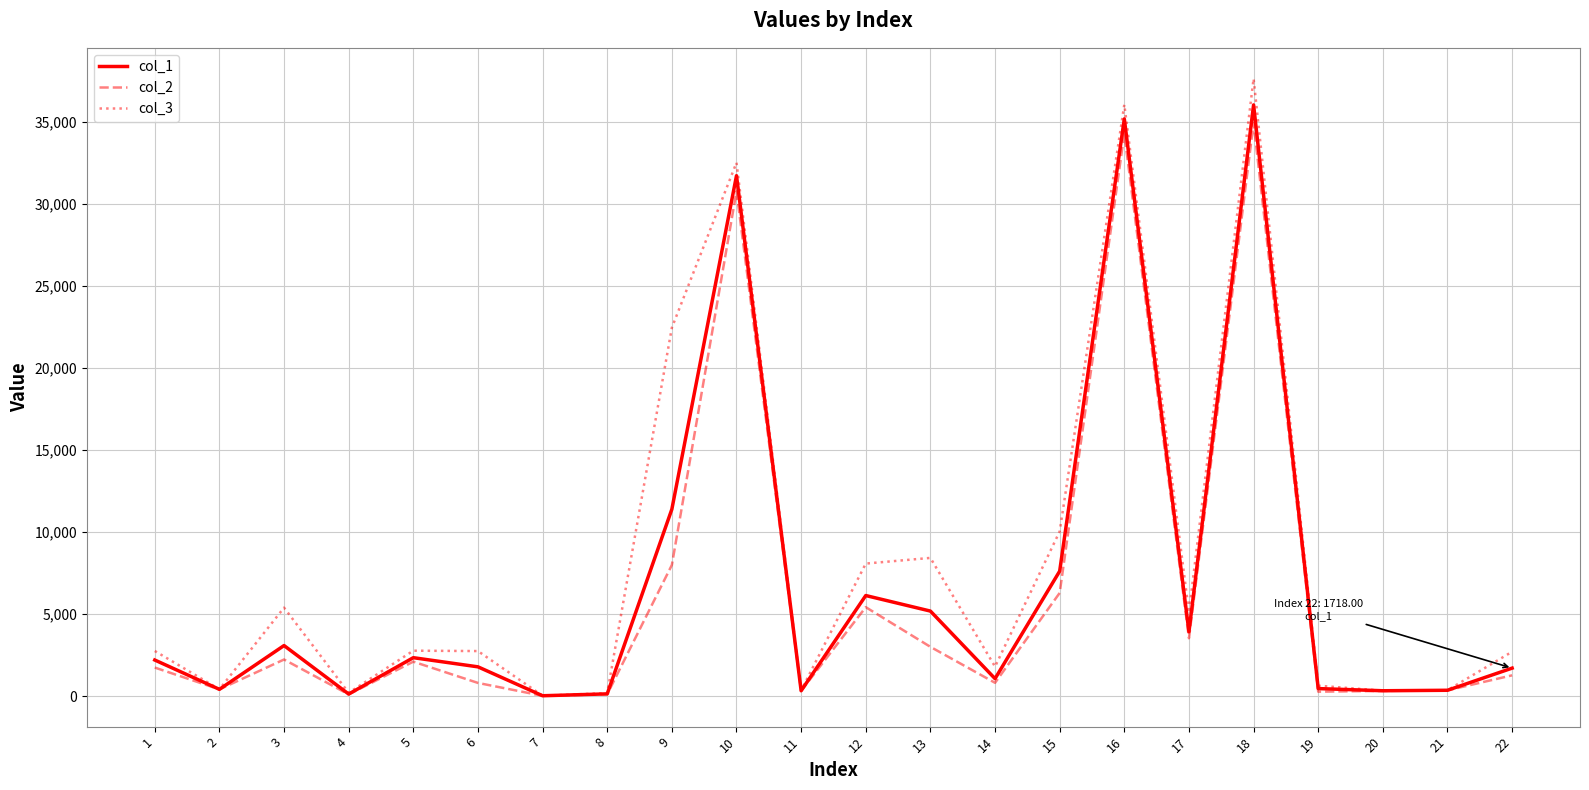

Does the chart display data point markers on the line(s)?

No